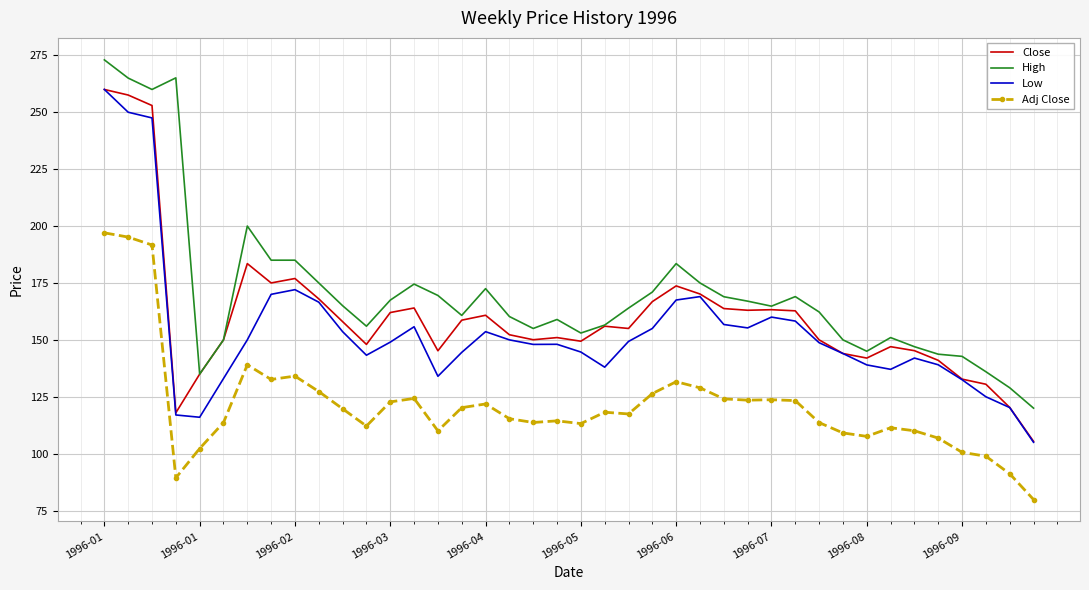

What is the maximum value shown in the chart?

273.0